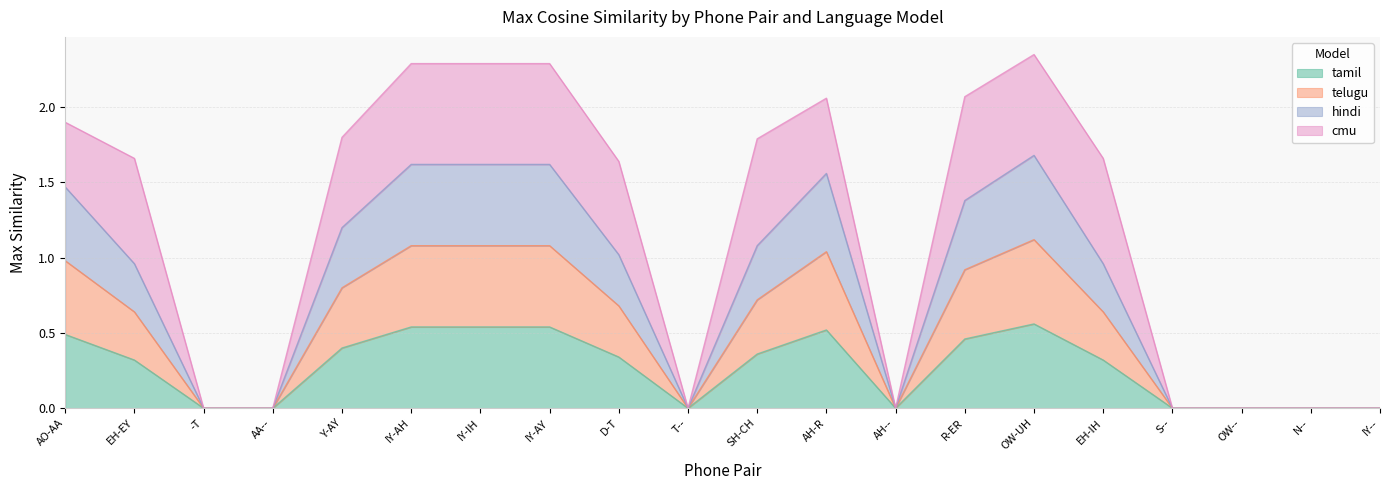

Where is MaxSimilarity_telugu_word2vec_ nearest to the value 0?

-T